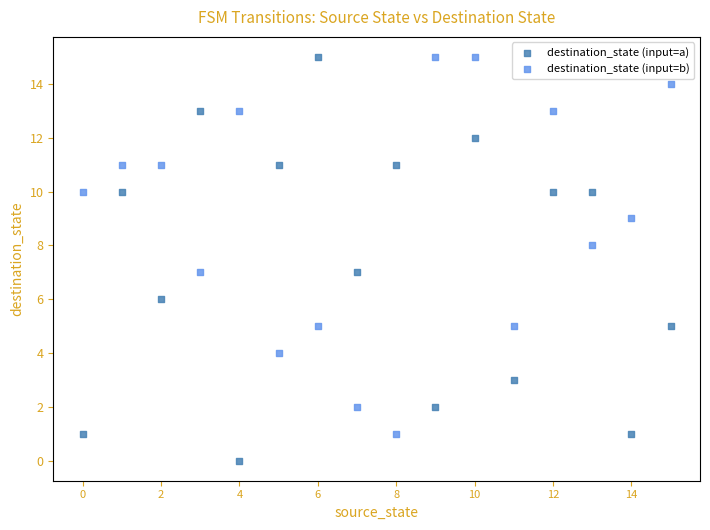

Across all data points, what is the range of Y values (max minus min)?

15